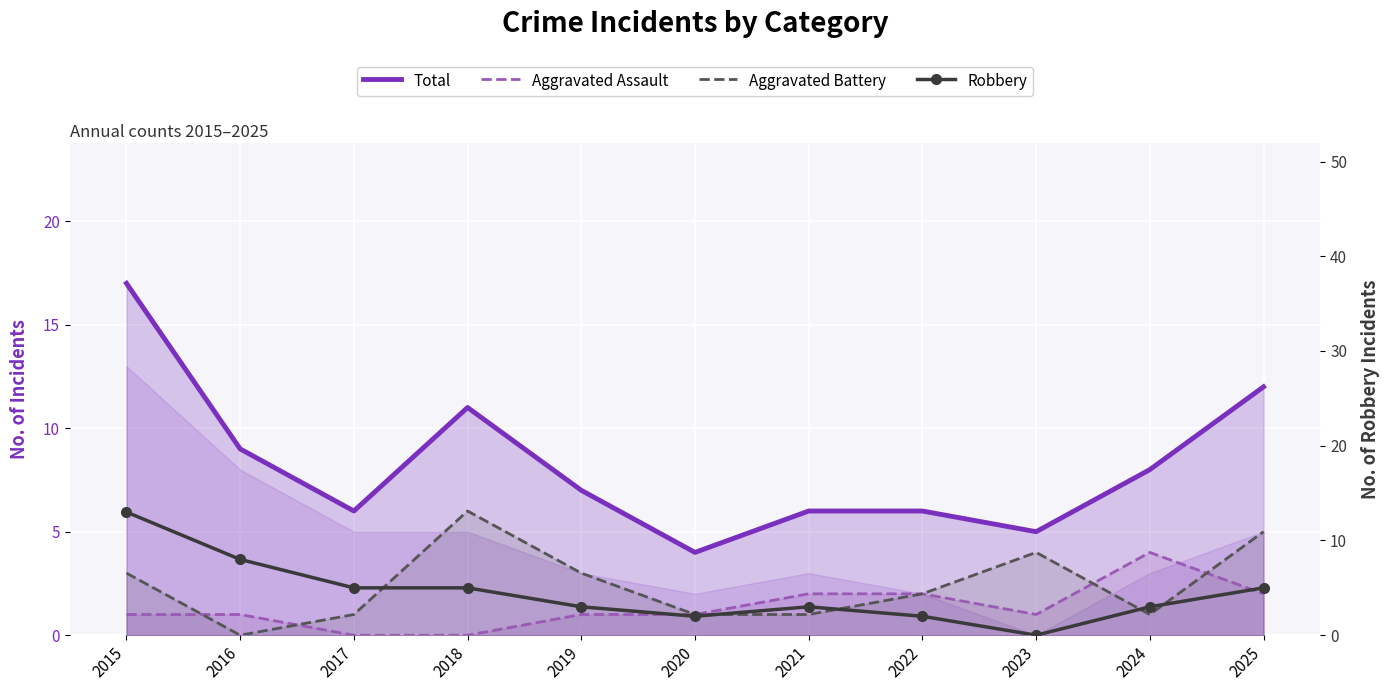

List the series in order of their overall mean, highest first.

Total, Robbery, Aggravated Battery, Aggravated Assault